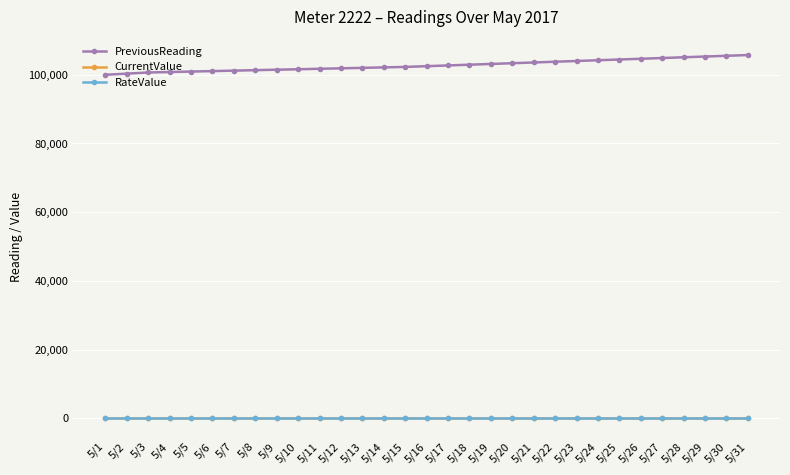

True or false: CurrentValue and RateValue intersect in this chart.

False